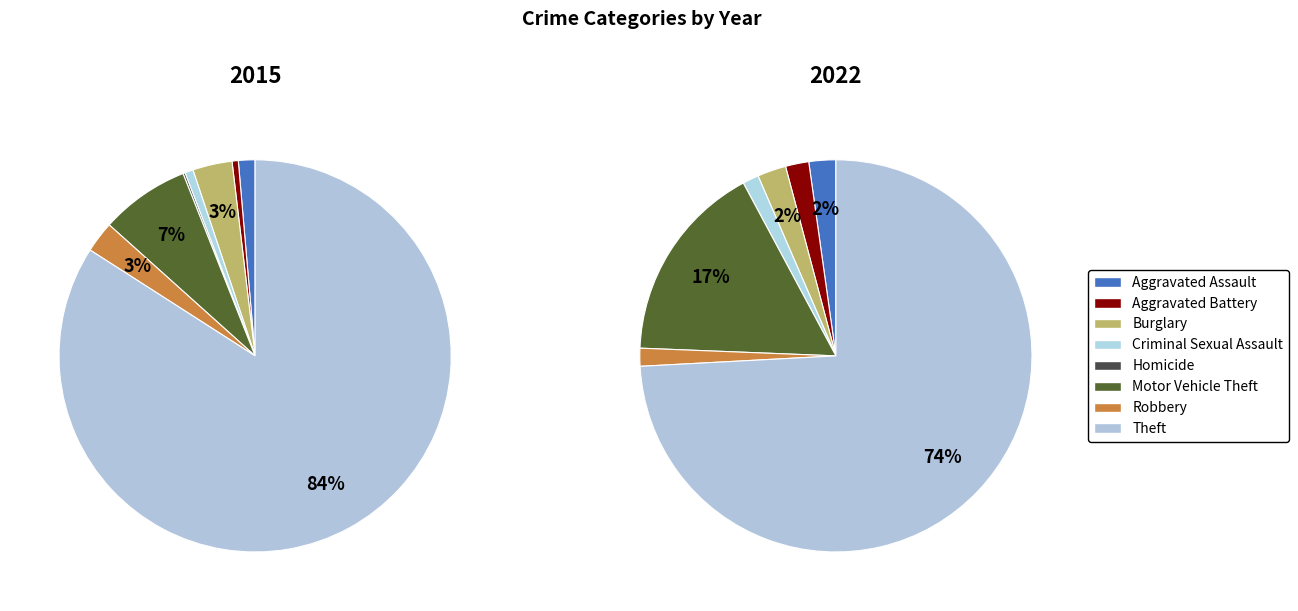

Is there a majority slice in this chart?

Yes